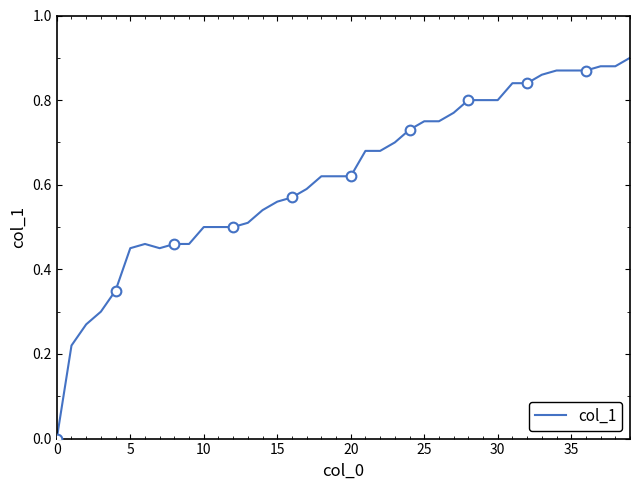

What is the maximum value shown in the chart?

0.9